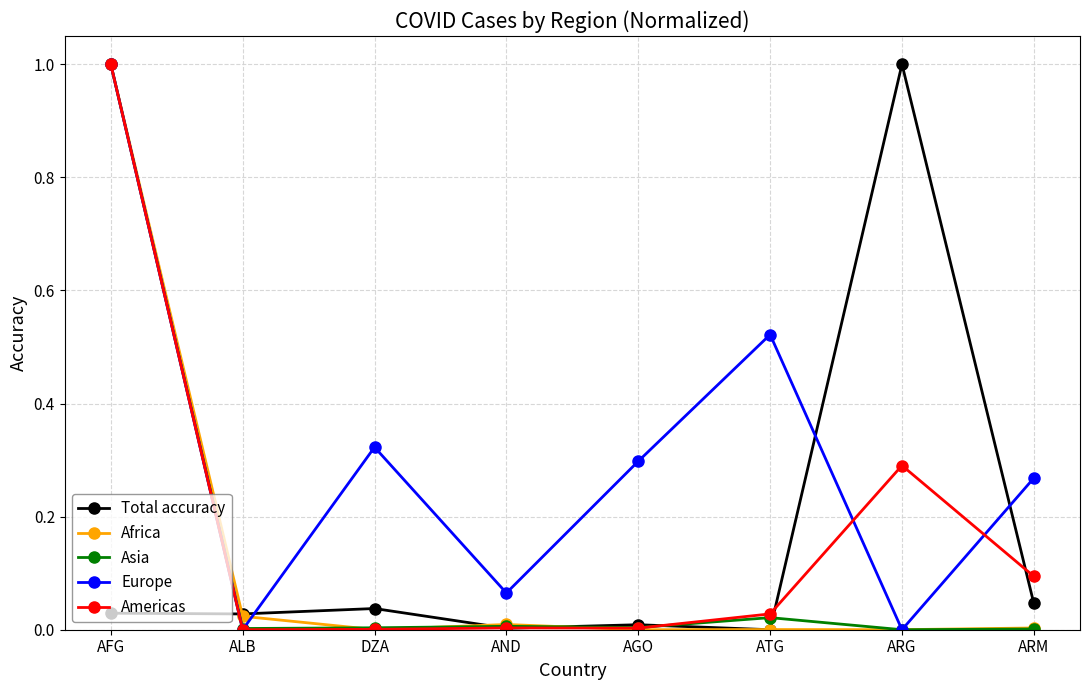

True or false: Africa and Europe intersect in this chart.

True